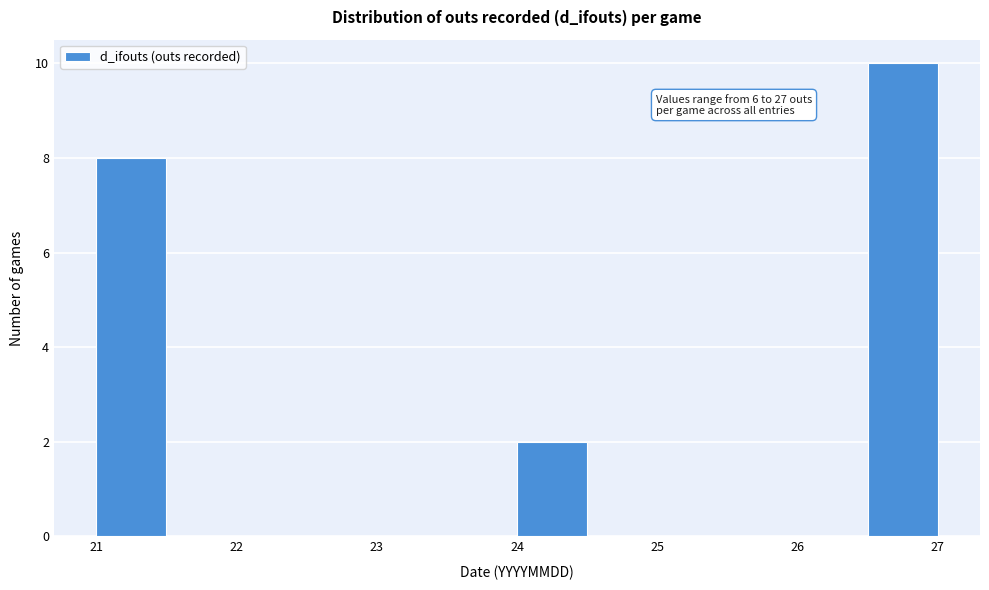

Over which range of the x-axis is the bar tallest?

26.5 to 27.0